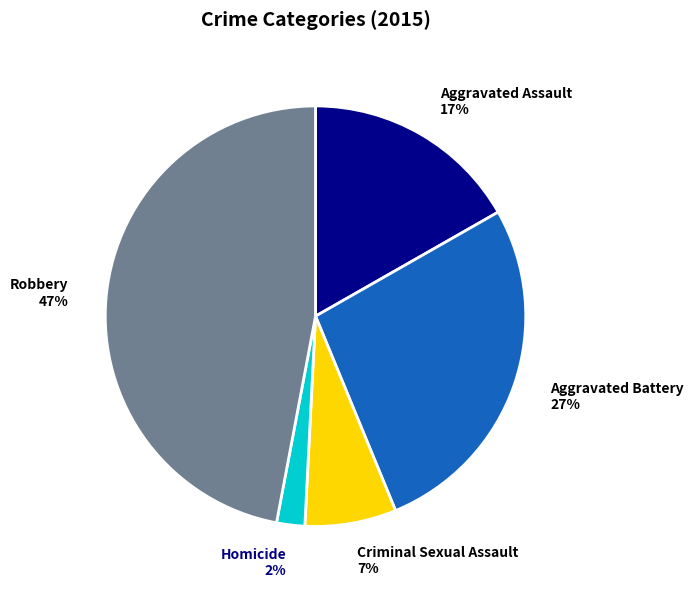

How many slices are in this pie chart?

5